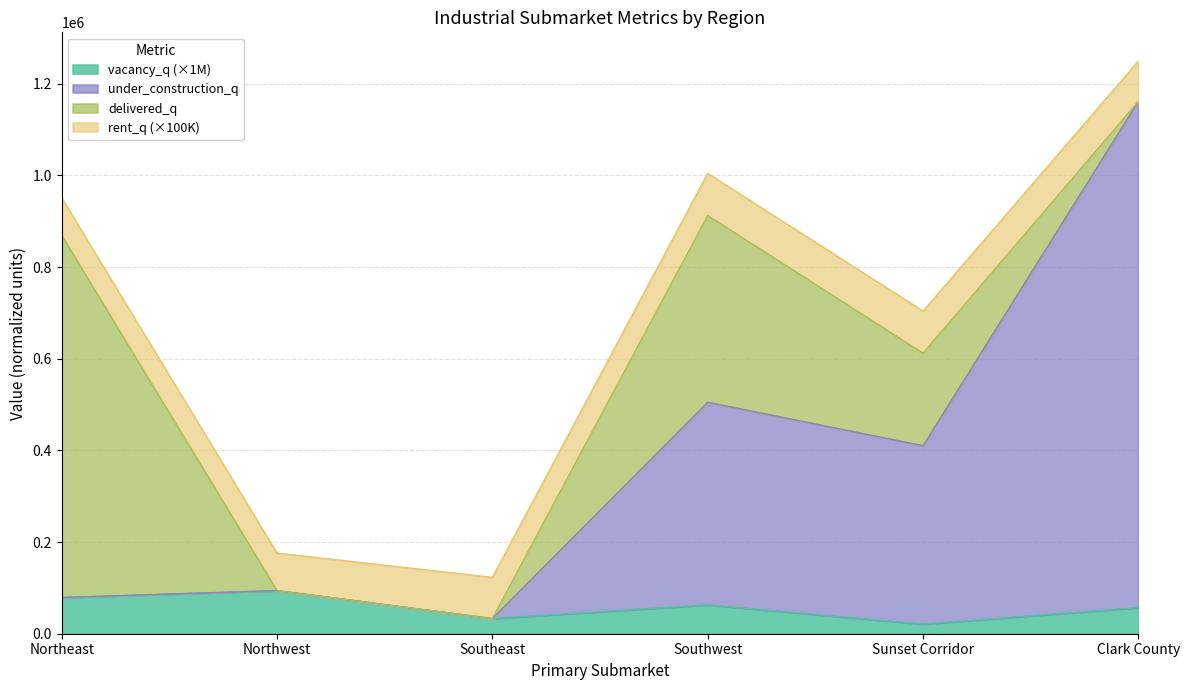

True or false: under_construction_q and vacancy_q intersect in this chart.

False